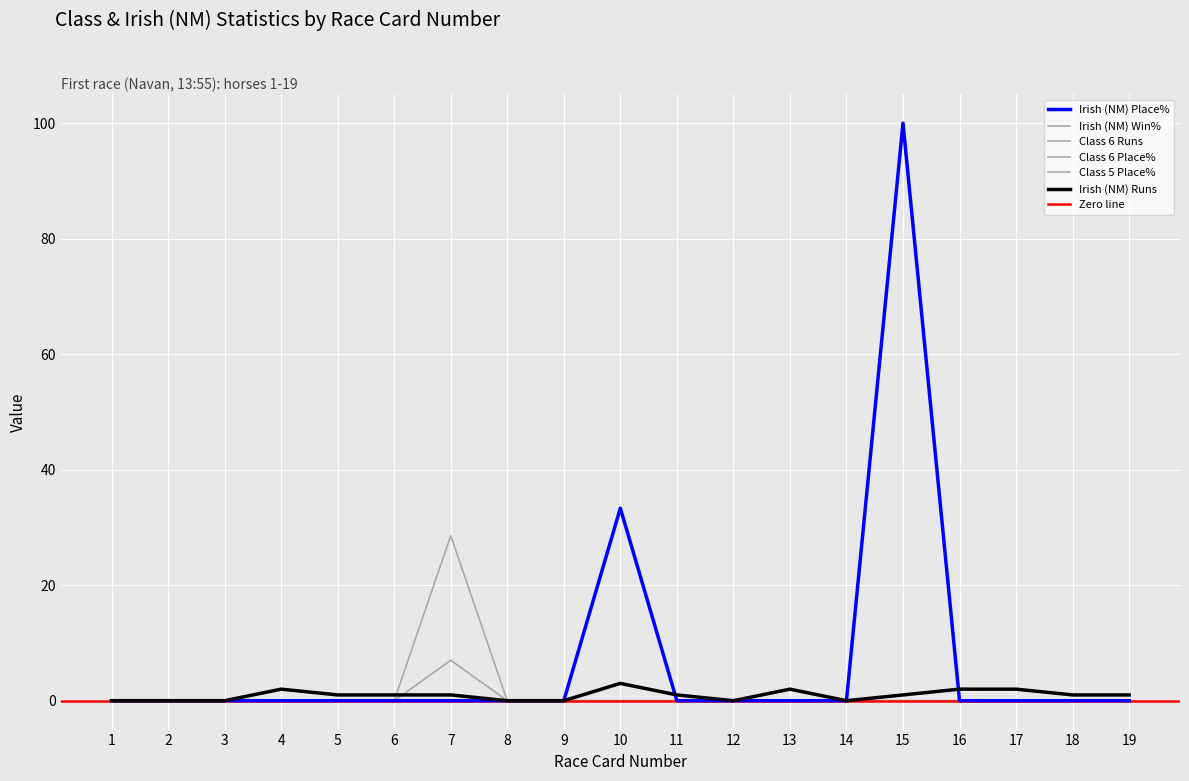

Which series ends up on top after the final intersection of Irish (NM) Place% and Irish (NM) Runs?

Irish (NM) Runs